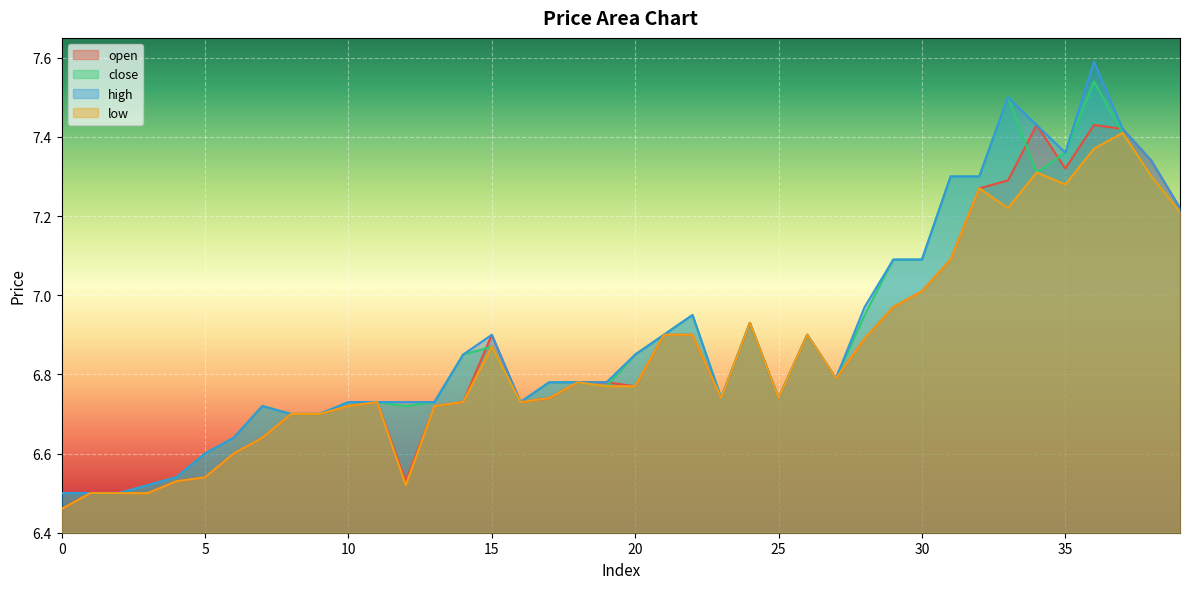

What is the average value of the open series?

6.9